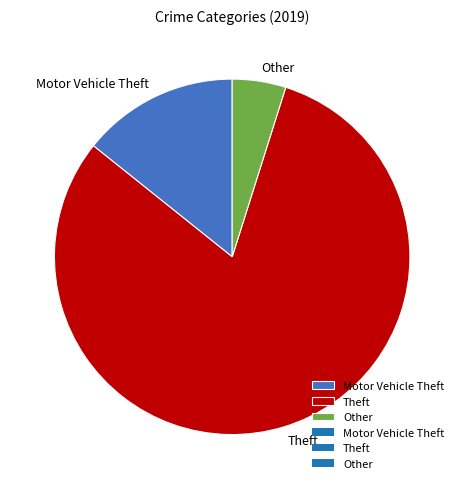

Which slice is the largest?

Theft